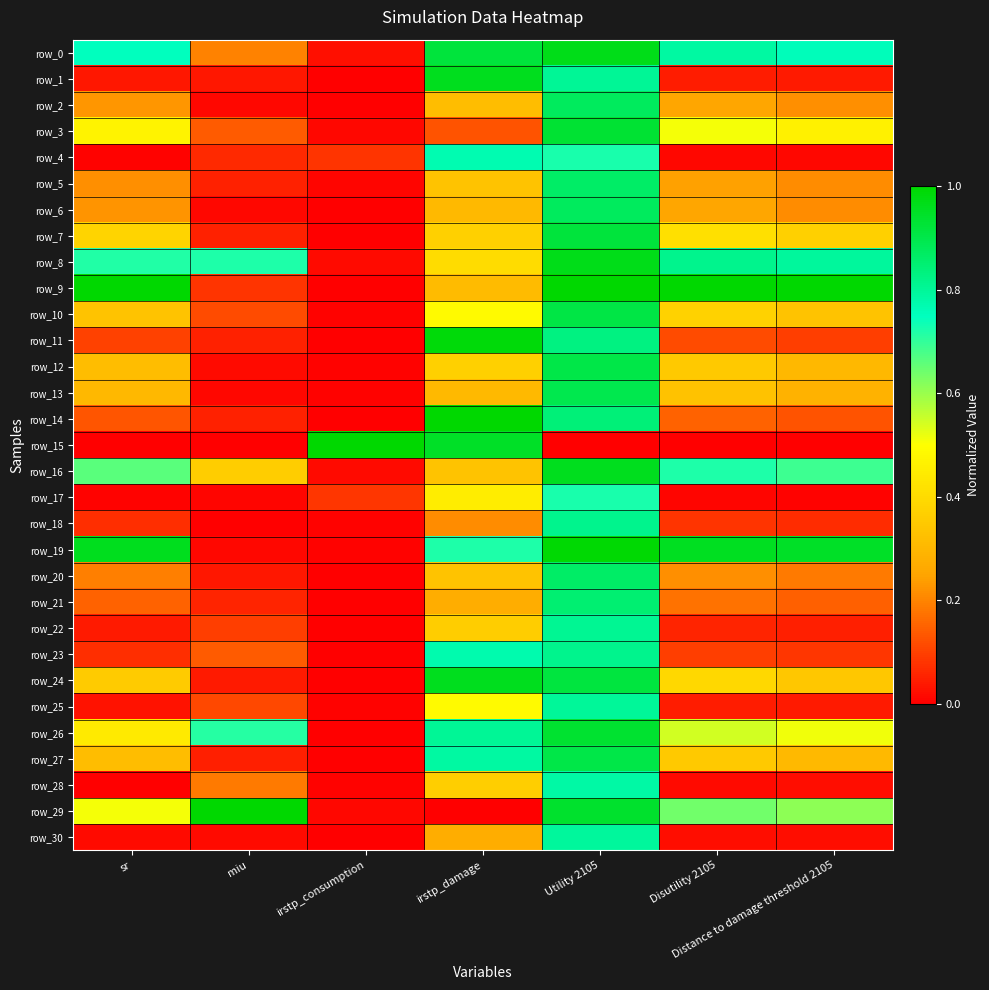

What is the spread (max minus min) of values at irstp_damage?

1.0